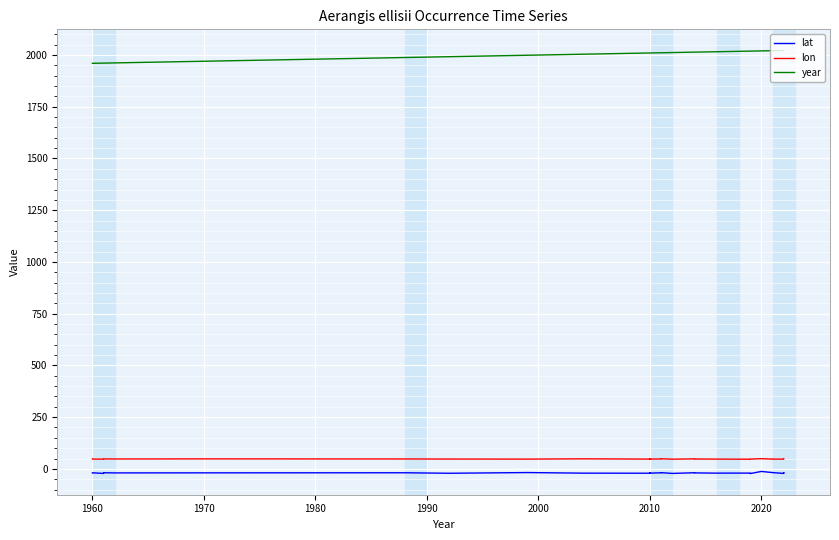

True or false: year and lon intersect in this chart.

False